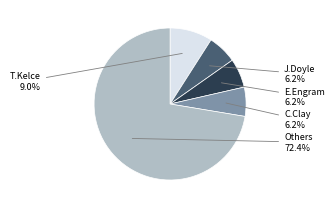

Is there any slice that represents more than half of the pie?

Yes